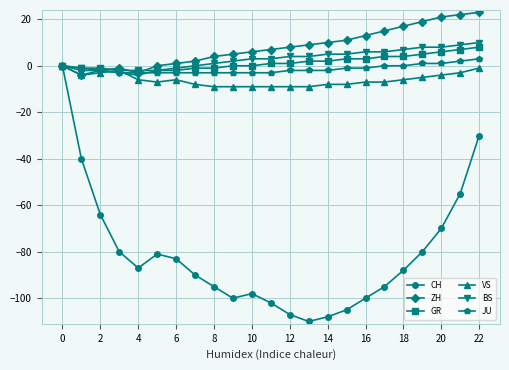

Which series has the largest range (max minus min)?

CH